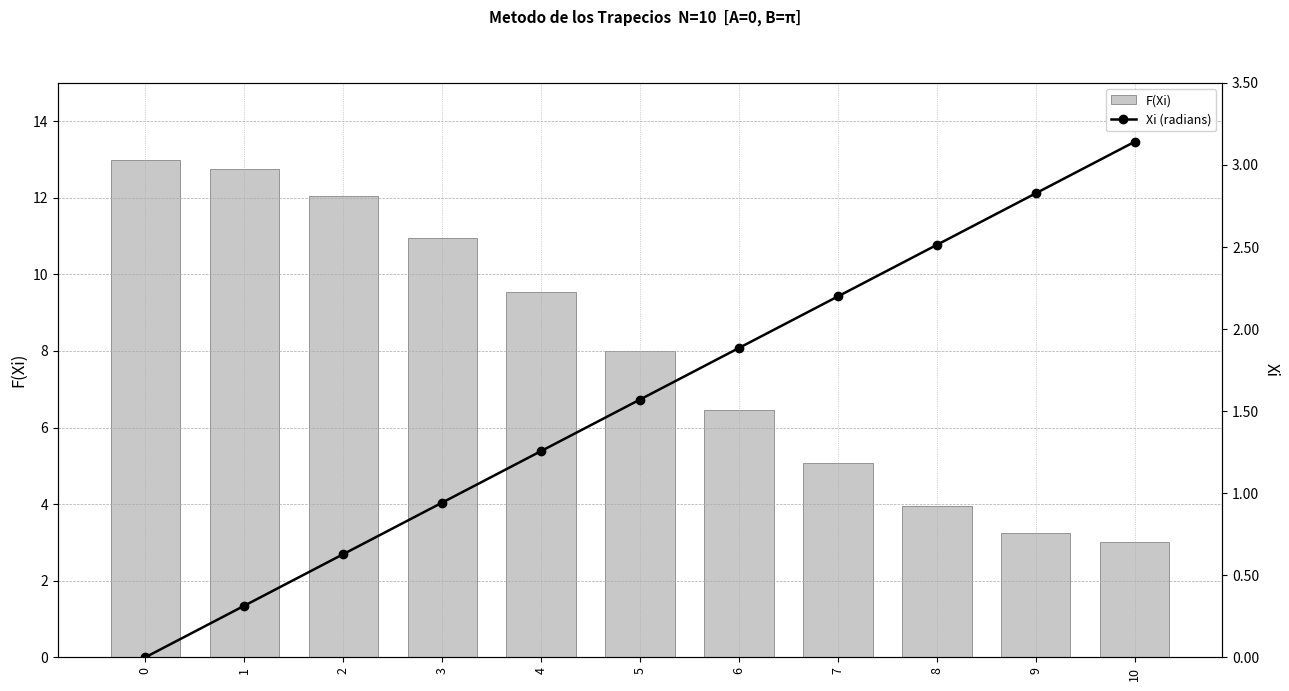

At 5, list the series in order from largest to smallest.

F(Xi), Xi (radians)